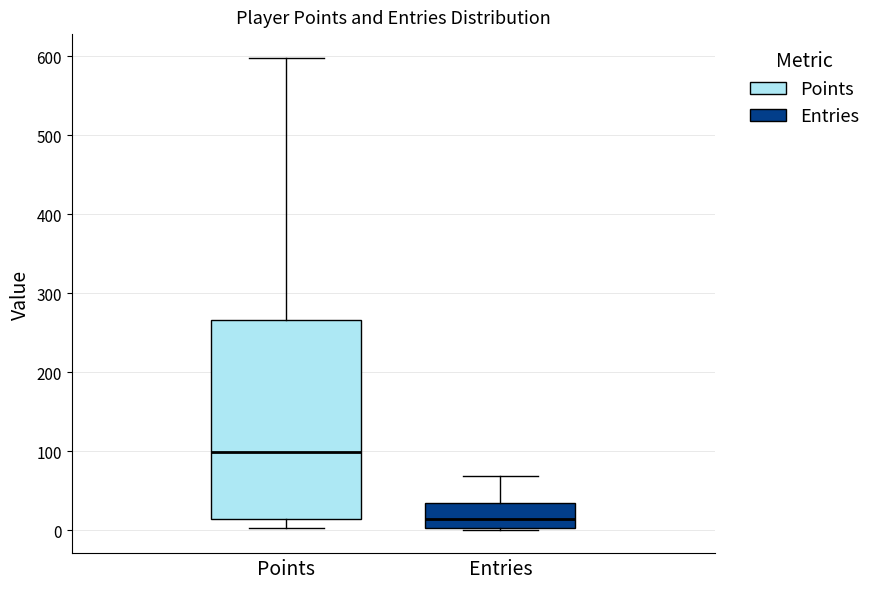

Reading left to right, read every box against the y-axis: the position of its median line, the range the box covers, and the ends of its whiskers. The values are not printed on the chart, so give them approximately, as read against the axis.

Points: median 100, box 10 to 270, whiskers 0 to 600
Entries: median 10, box 0 to 40, whiskers 0 to 70